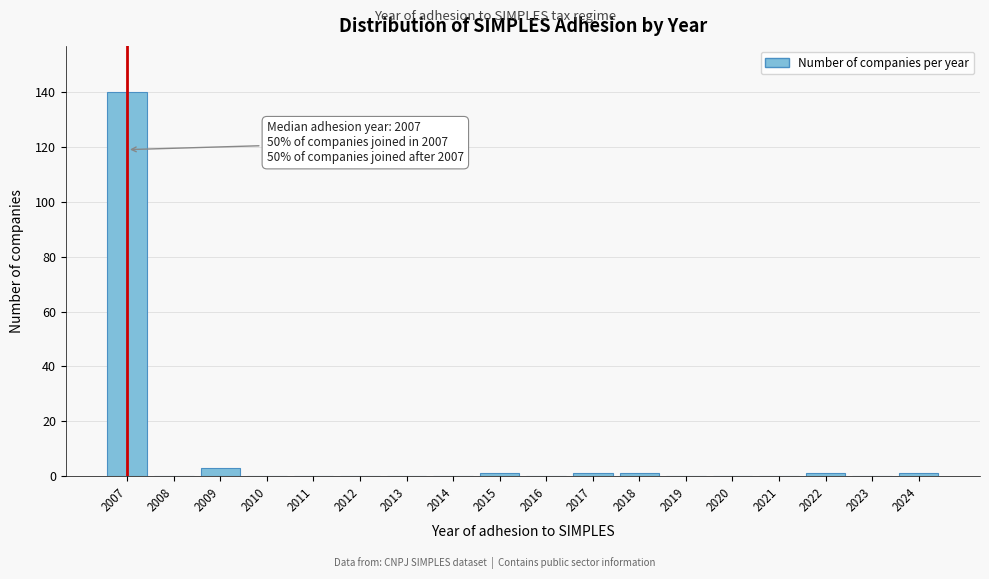

Reading left to right, transcribe all the data shown in this chart.

2007=140	2008=0	2009=3	2010=0	2011=0	2012=0	2013=0	2014=0	2015=1	2016=0	2017=1	2018=1	2019=0	2020=0	2021=0	2022=1	2023=0	2024=1